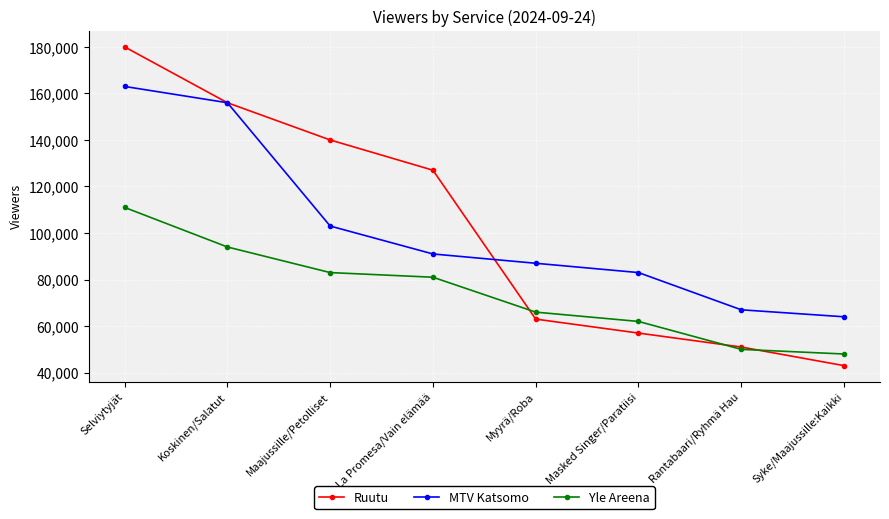

What is the label of the 4th point from the right?

Myyrä/Roba